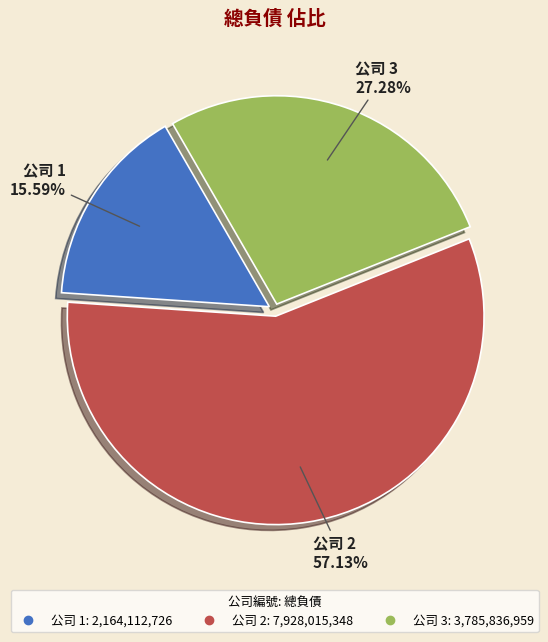

Is there a majority slice in this chart?

Yes